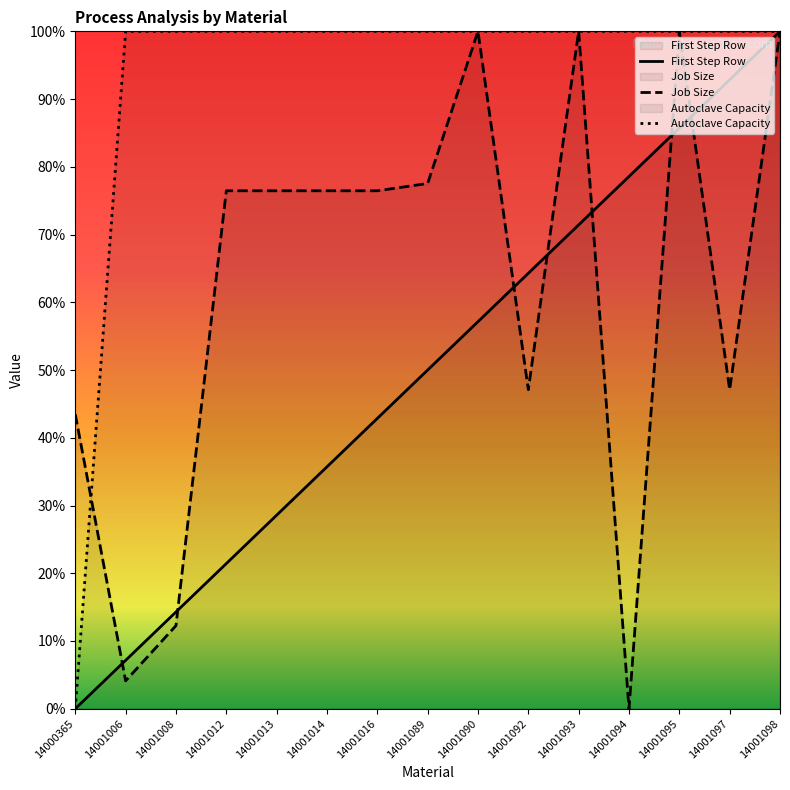

At how many categories does at least one series exceed 0?

15